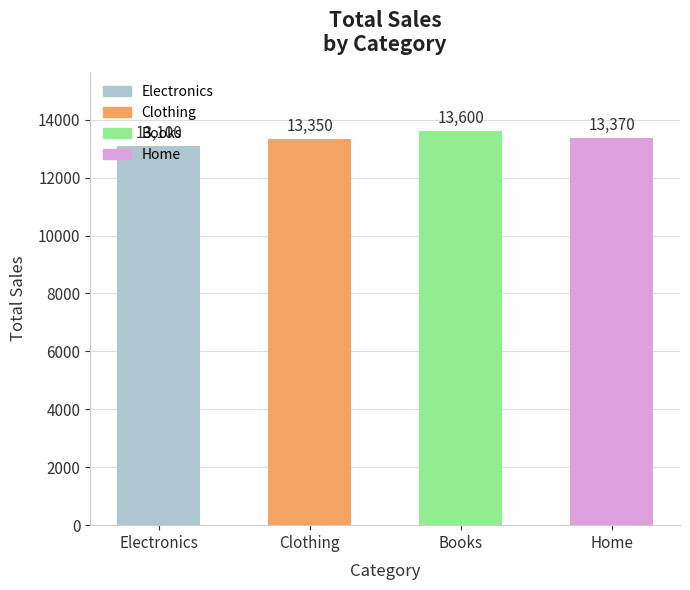

The value at Clothing is 13350. True or false?

True